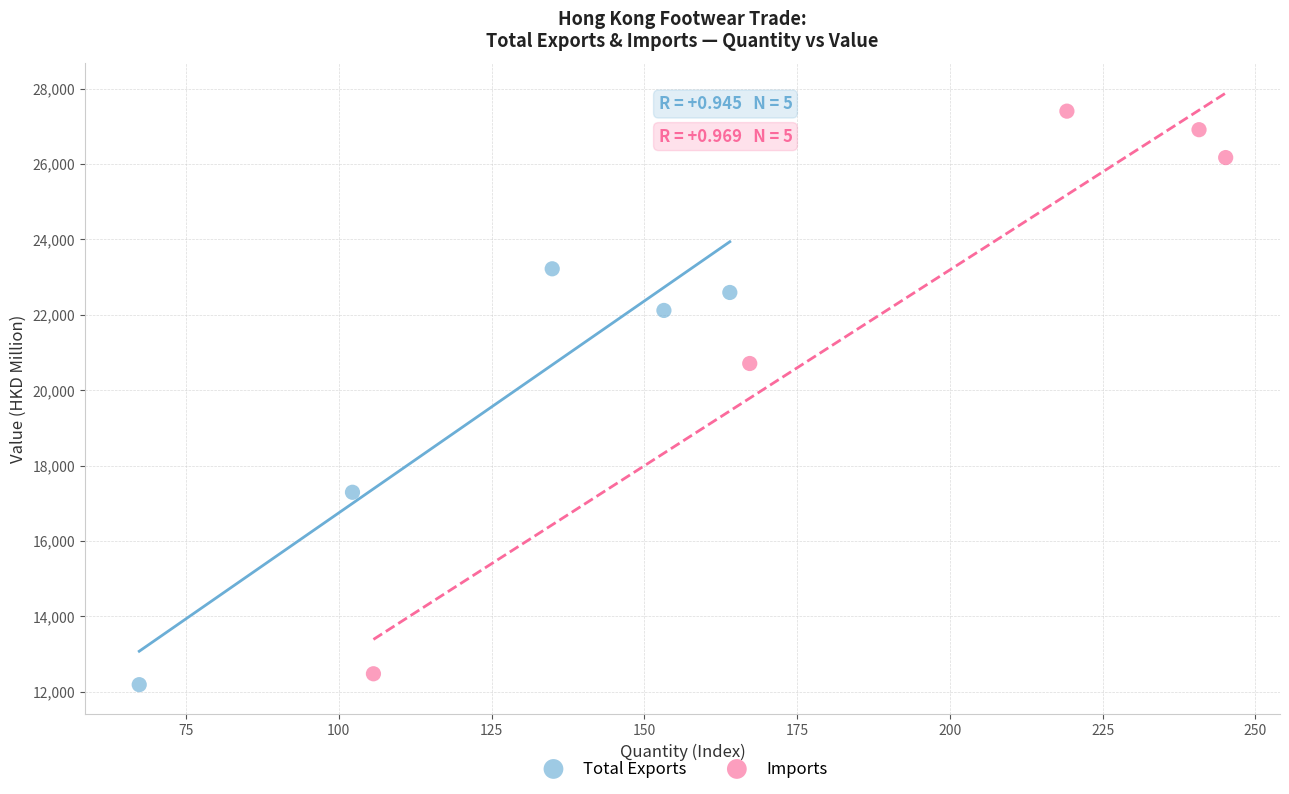

Which series has the widest spread of Y values?

Imports